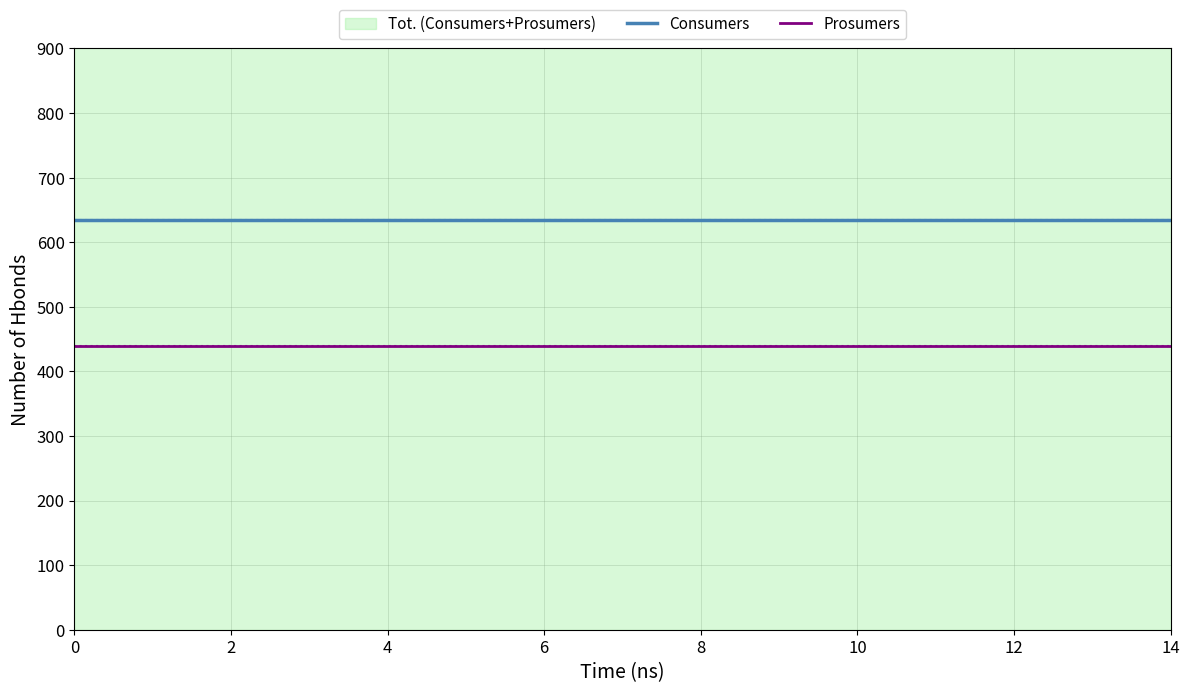

How many lines are shown in the chart?

2